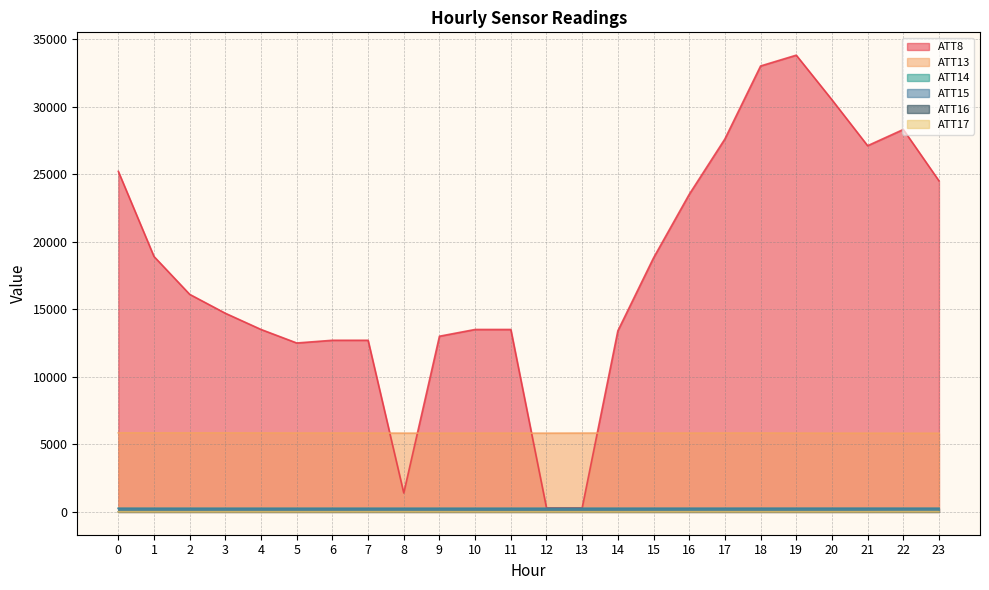

True or false: ATT14 and ATT8 cross at least once.

False